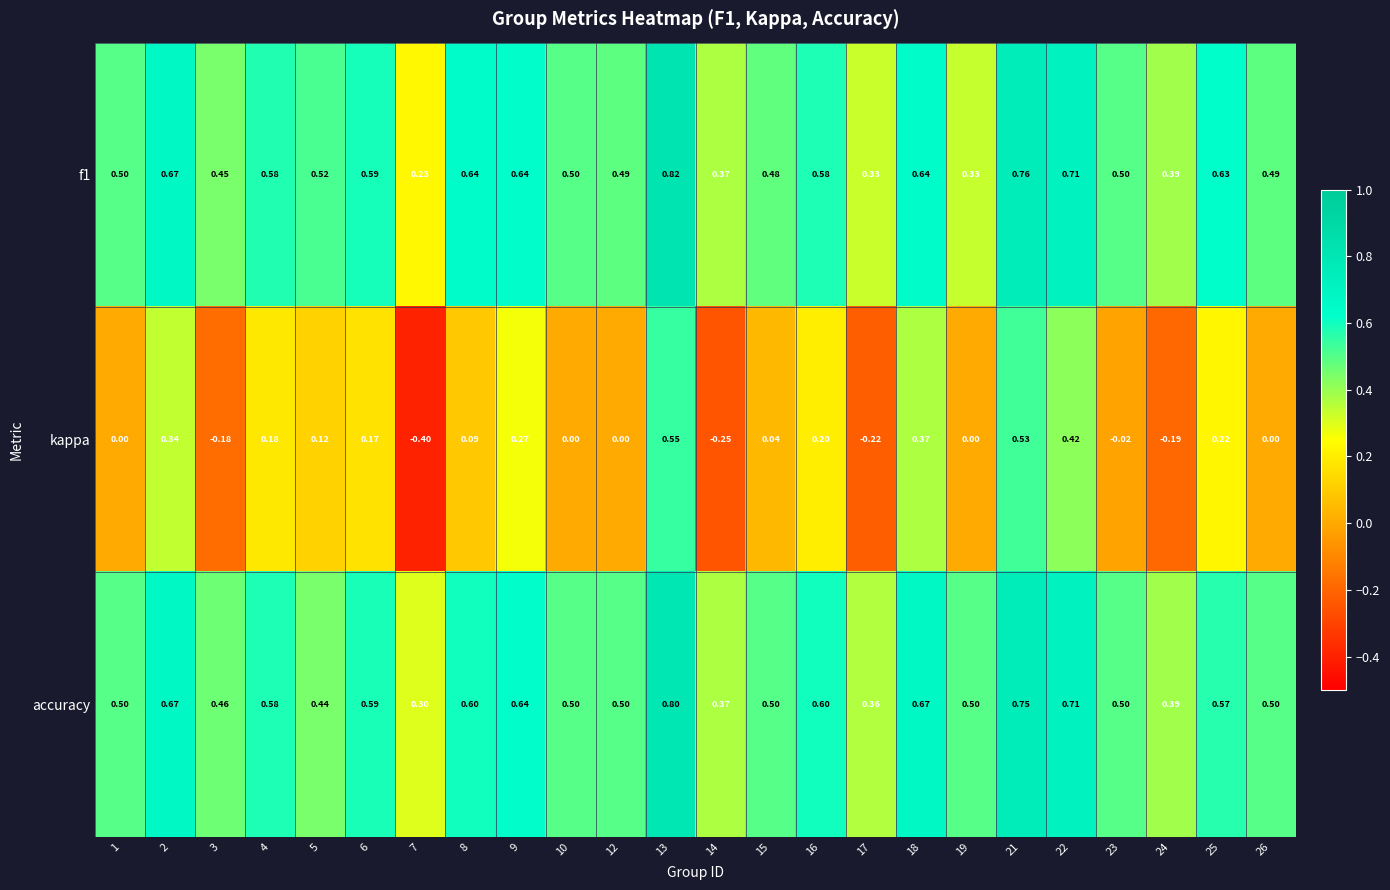

Which series has the widest spread of values?

kappa